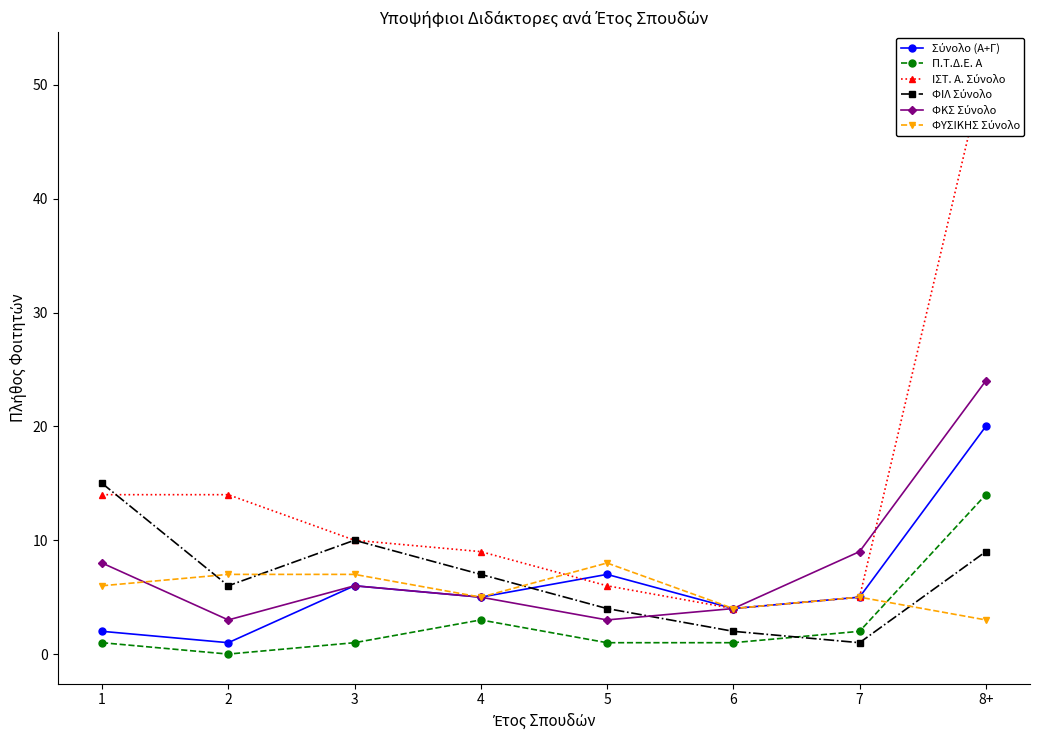

What position from the right is 6?

3